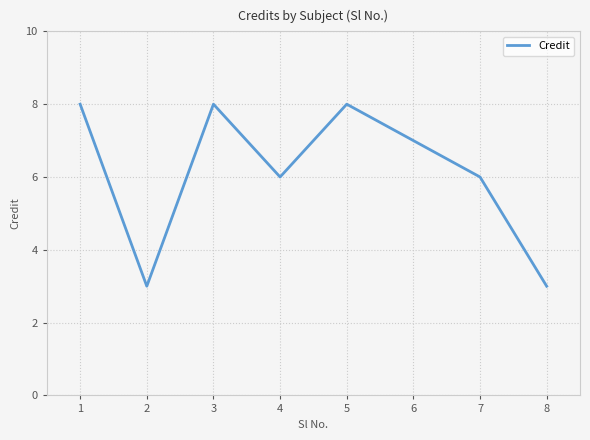

Approximately how many times larger is the value at 7 compared to 6?

0.9